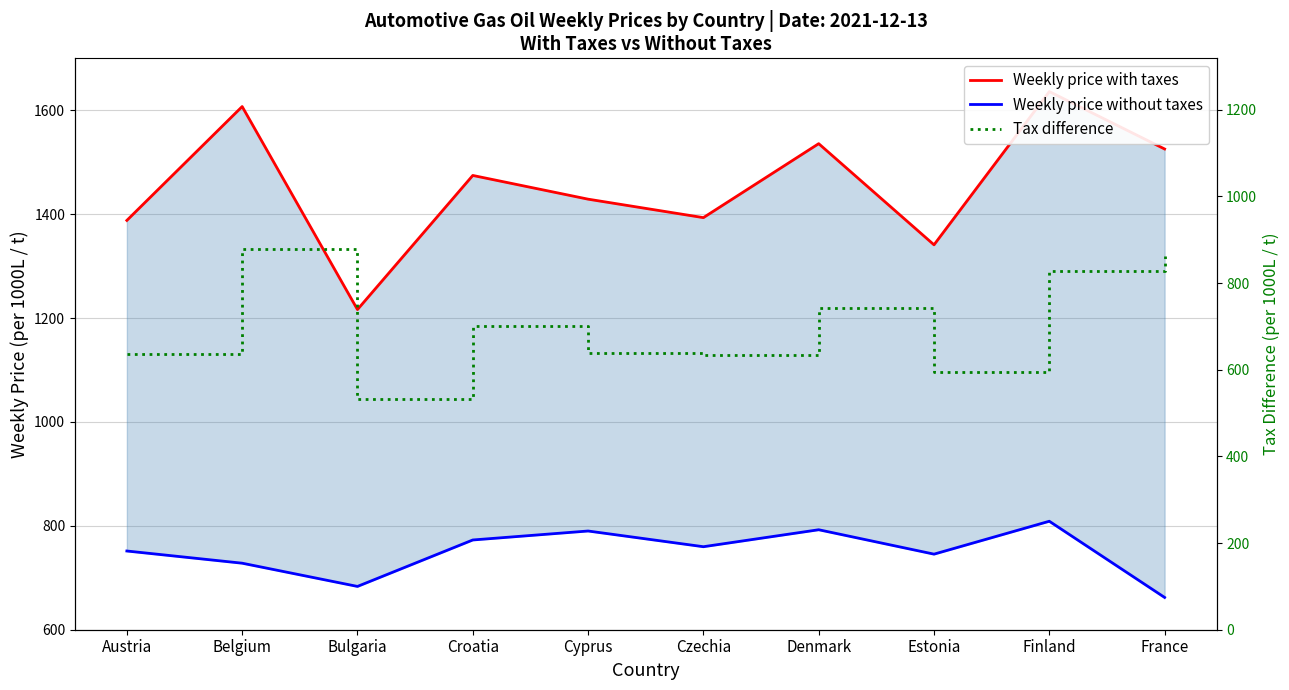

Reading right to left, list all the values displayed in this chart.

Weekly price with taxes: 1525.5	1636.0	1341.0	1535.7	1393.3	1428.9	1474.5	1216.4	1607.2	1388.0
Weekly price without taxes: 662.1	808.8	745.5	792.5	759.8	790.0	772.8	683.4	728.1	751.5
Tax difference: 863.4	827.2	595.5	743.3	633.5	638.8	701.8	533.0	879.1	636.5